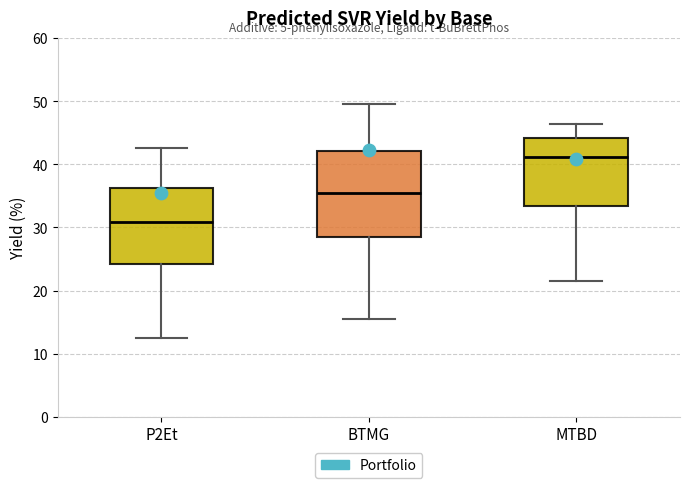

Which box has the lowest median line?

P2Et